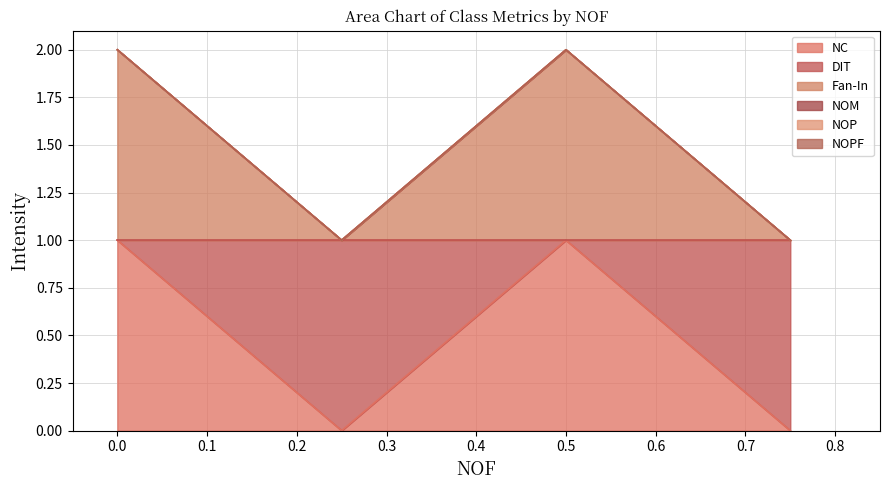

What is the sum of all NC values?

2